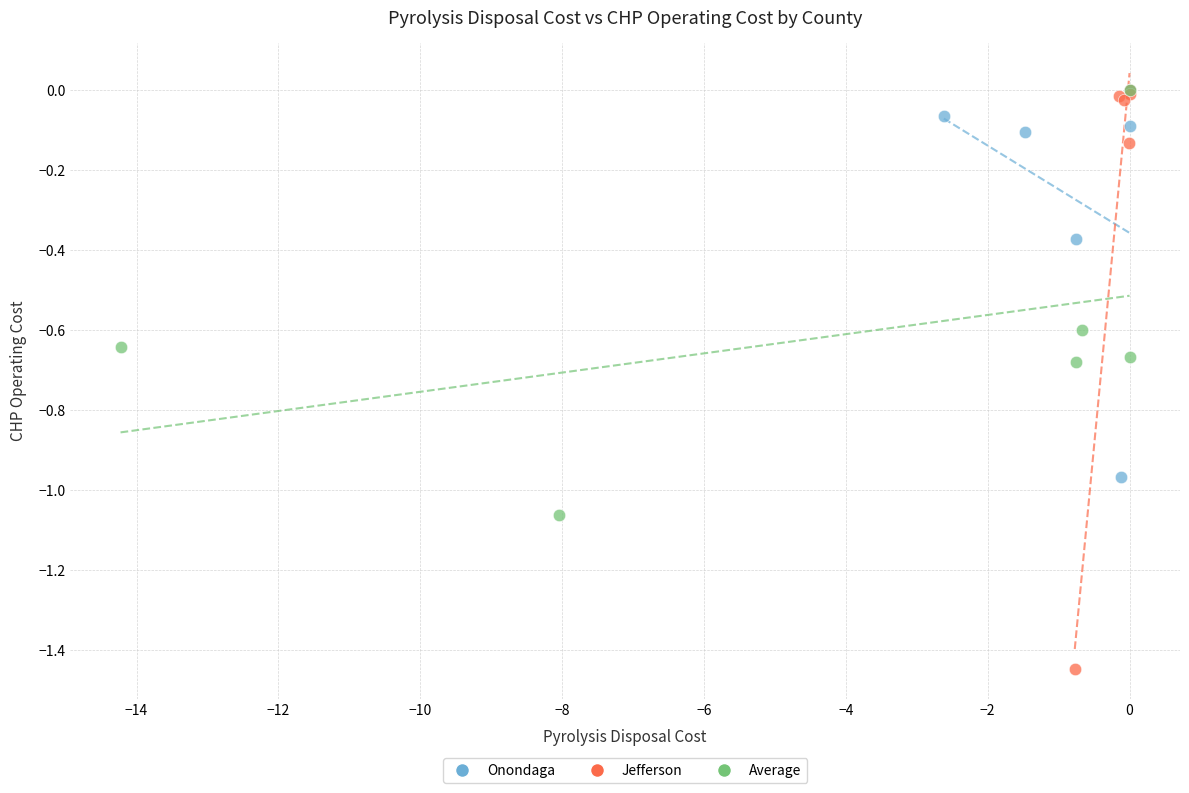

Which series contains the lowest Y value?

Jefferson